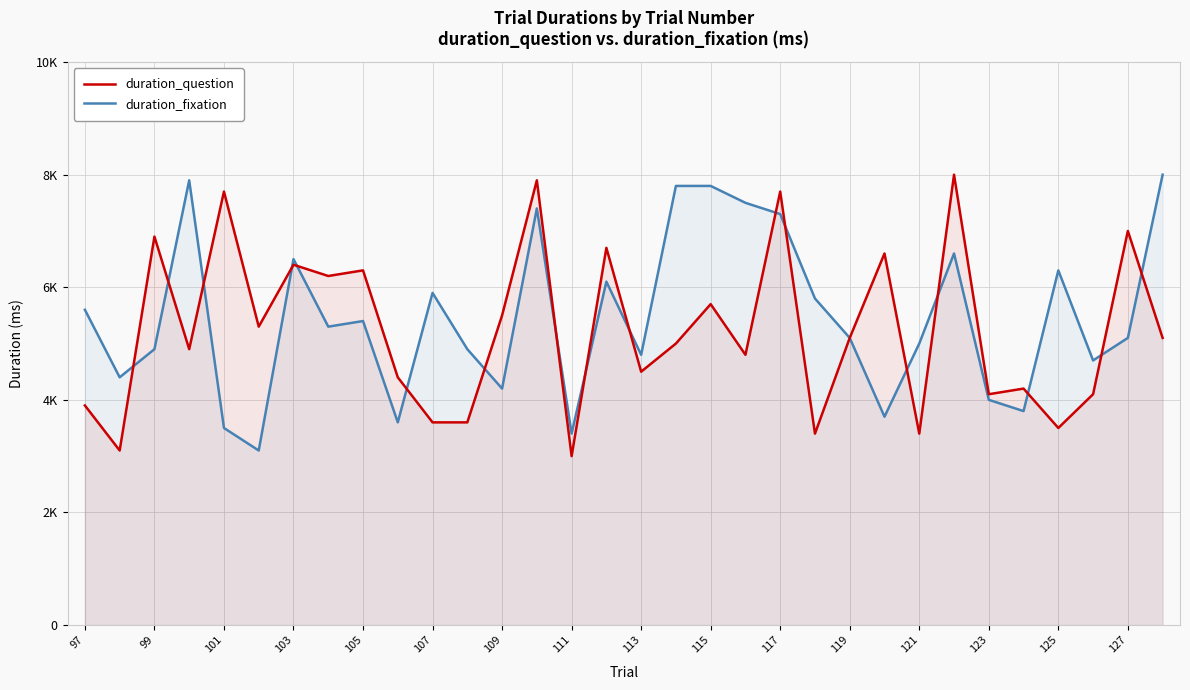

Reading right to left, what are all the values shown in this chart?

duration_question: 5100	7000	4100	3500	4200	4100	8000	3400	6600	5100	3400	7700	4800	5700	5000	4500	6700	3000	7900	5500	3600	3600	4400	6300	6200	6400	5300	7700	4900	6900	3100	3900
duration_fixation: 8000	5100	4700	6300	3800	4000	6600	5000	3700	5100	5800	7300	7500	7800	7800	4800	6100	3400	7400	4200	4900	5900	3600	5400	5300	6500	3100	3500	7900	4900	4400	5600